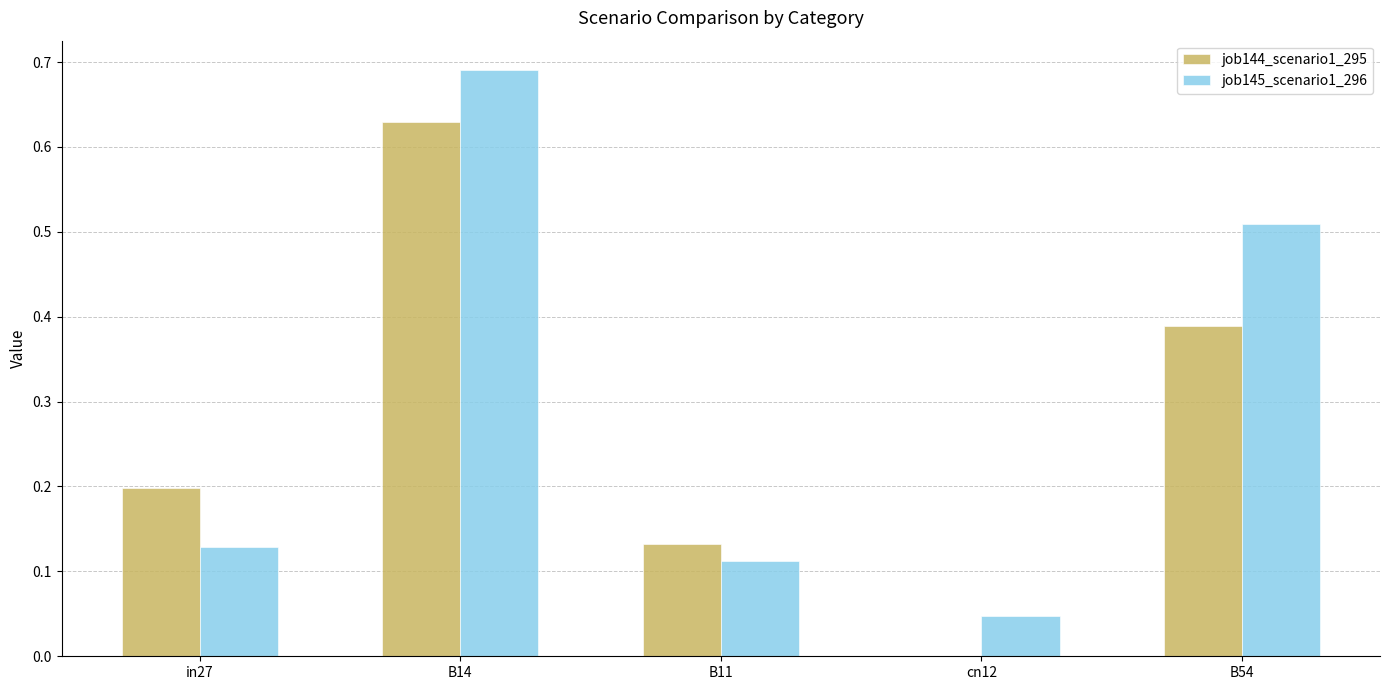

At which category does the chart reach its peak across all series?

B14